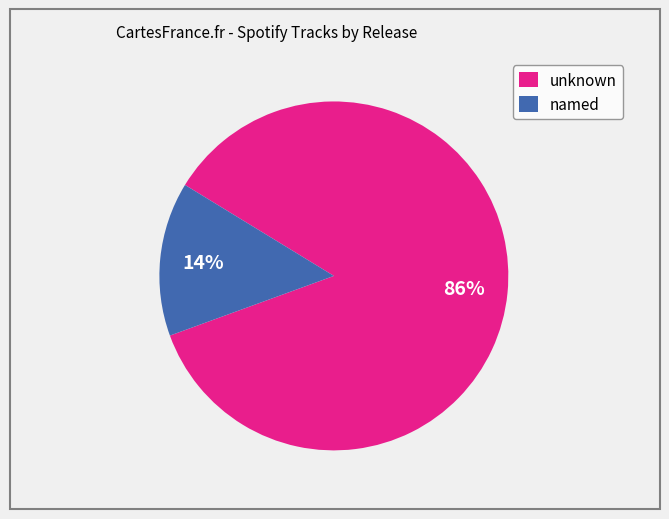

How many slices are in this pie chart?

2